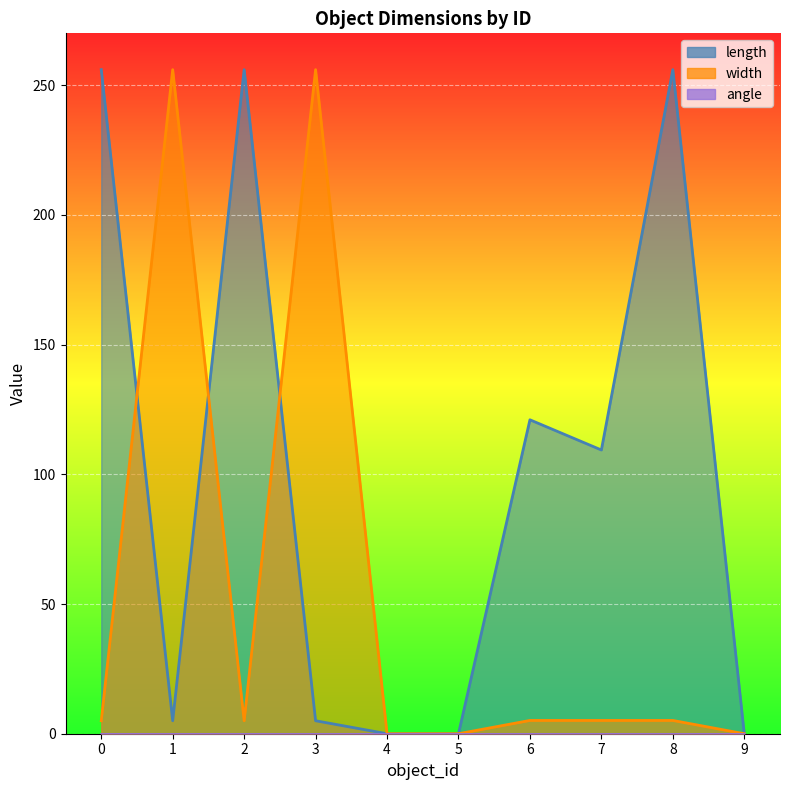

True or false: length and width cross at least once.

True